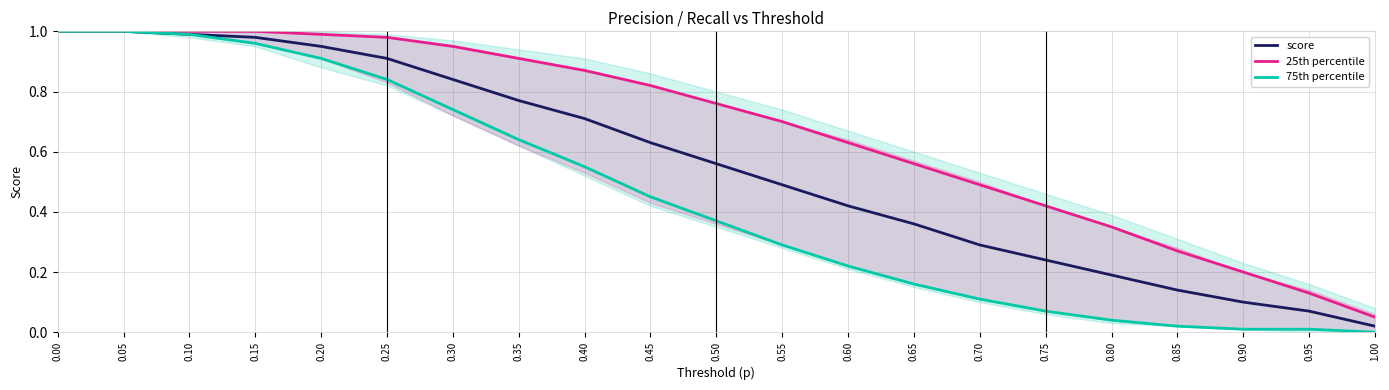

Does the chart display data point markers on the line(s)?

No